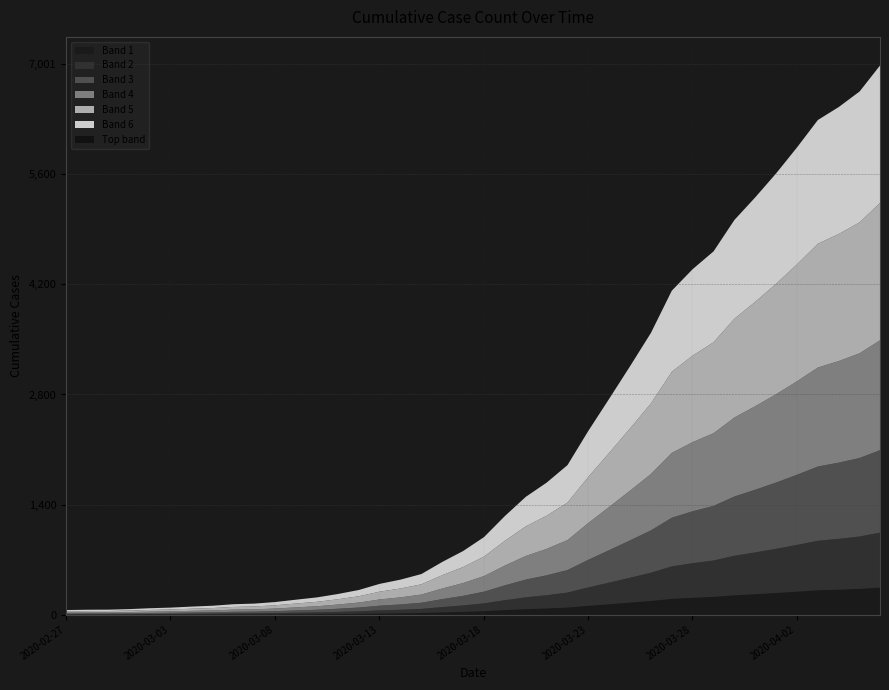

The chart shows a value of 119 at 2020-03-05. True or false?

True